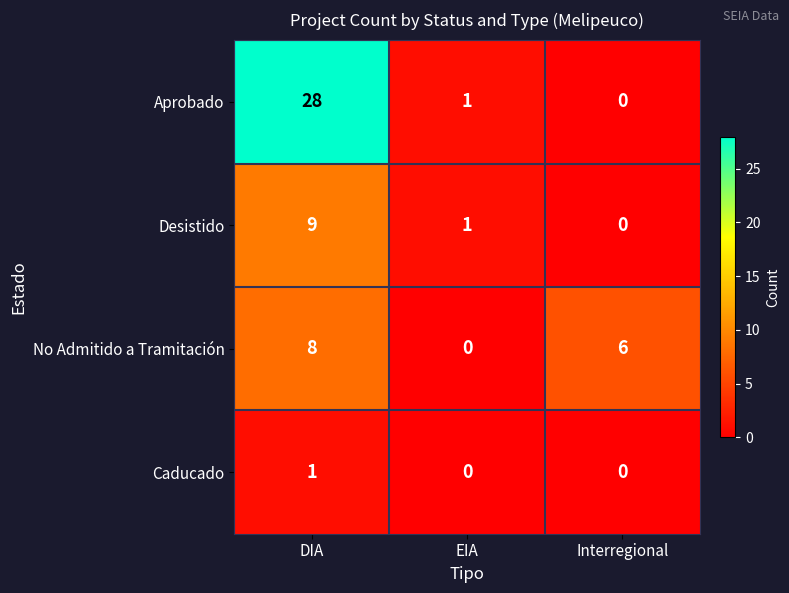

What is the average value of the Desistido series?

3